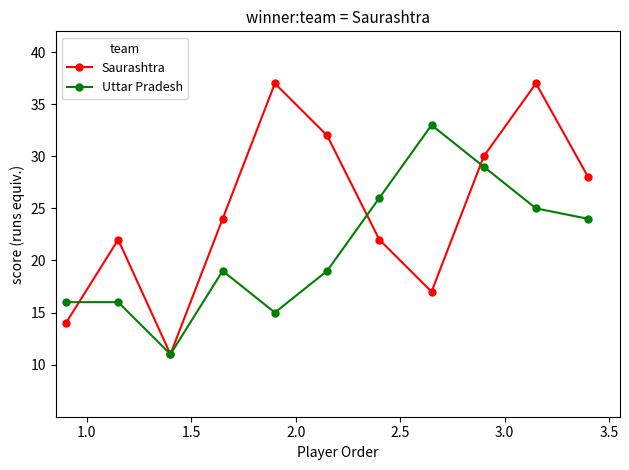

In Saurashtra, how many points are higher than both neighbors (excluding endpoints)?

3